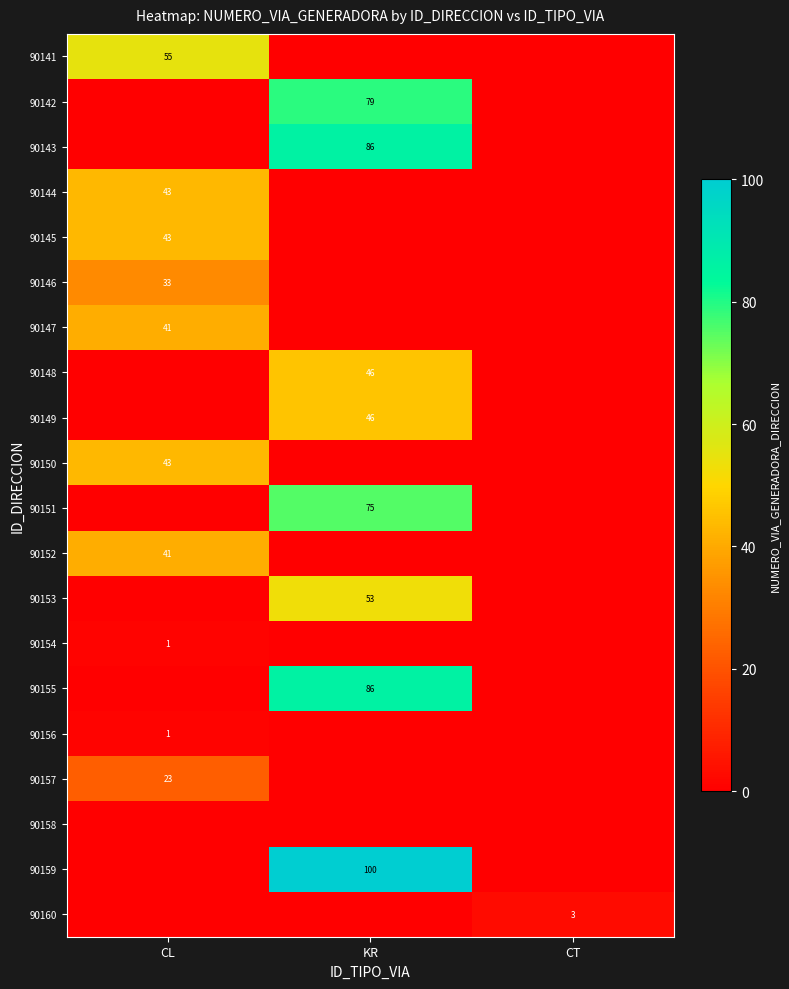

What is the difference between the highest and lowest values at CL?

55